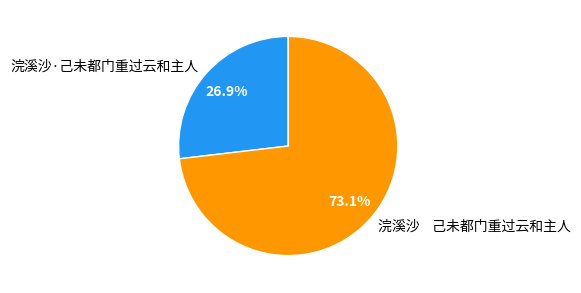

How many segments does this pie chart have?

2